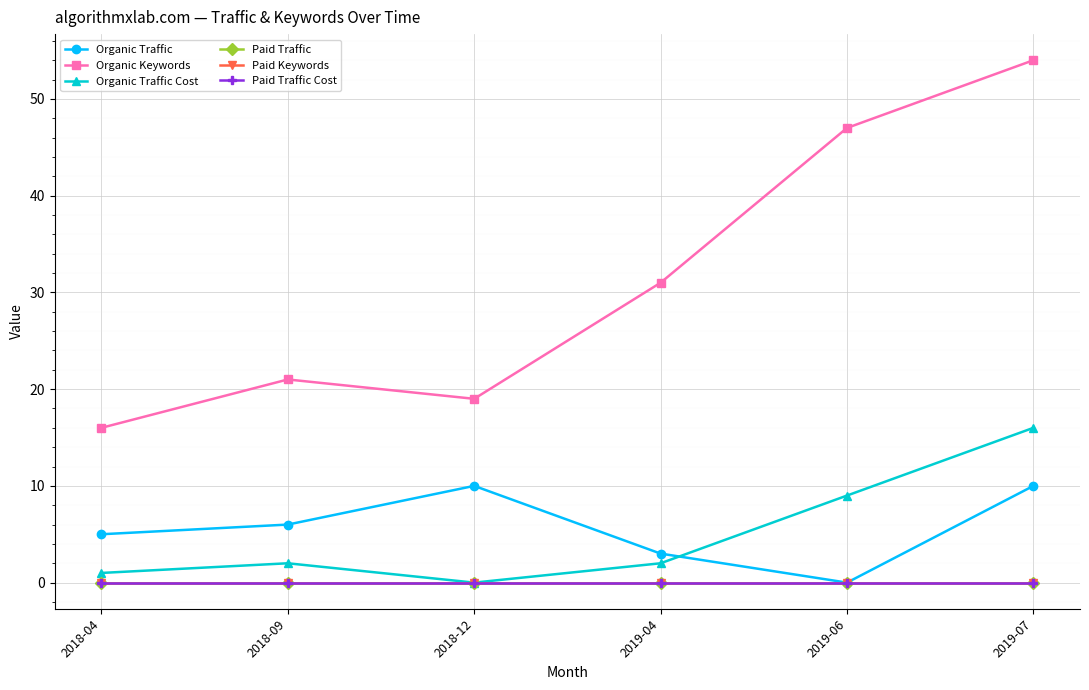

True or false: Organic Keywords and Paid Traffic Cost cross at least once.

False